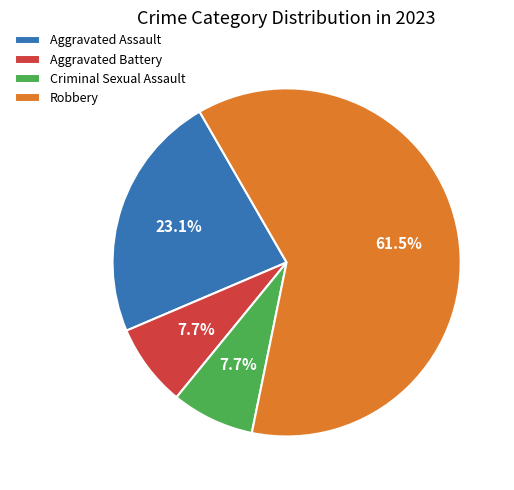

The Criminal Sexual Assault slice represents 2% of the pie. True or false?

False